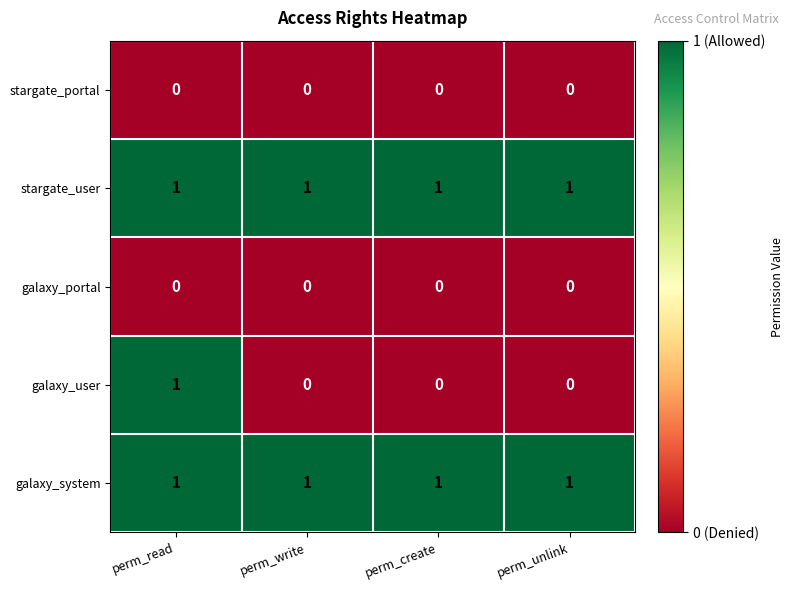

At how many categories does at least one series exceed 0?

4